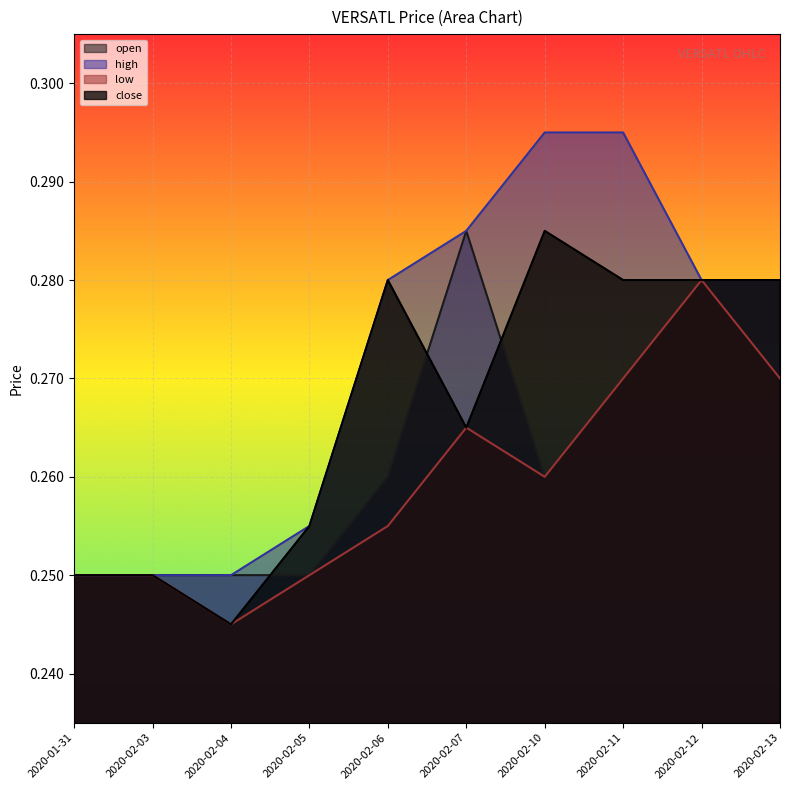

True or false: close and low cross at least once.

False